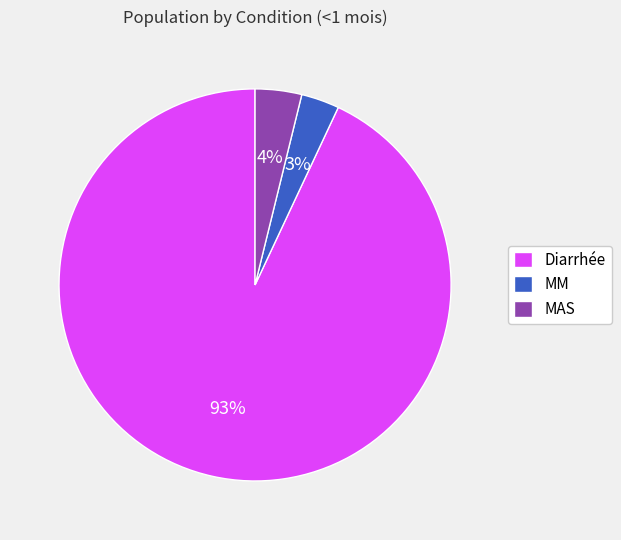

True or false: Diarrhée accounts for 99% of the total.

False